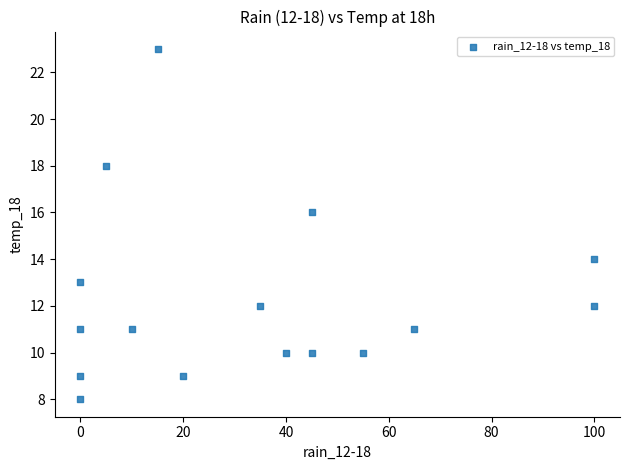

What is the range of X values (max minus min)?

100